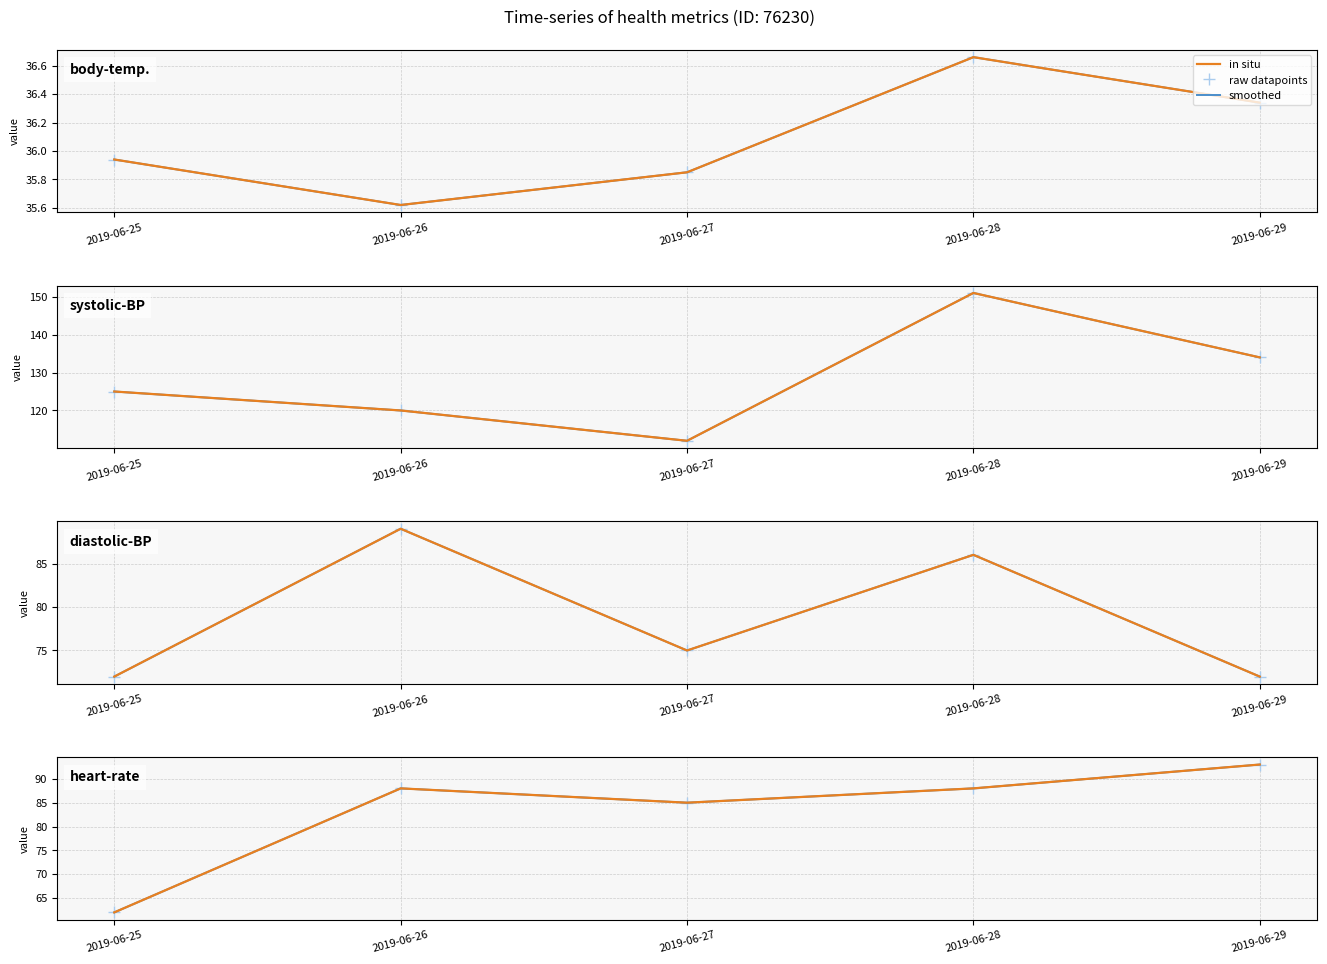

What is the minimum value for raw datapoints?

62